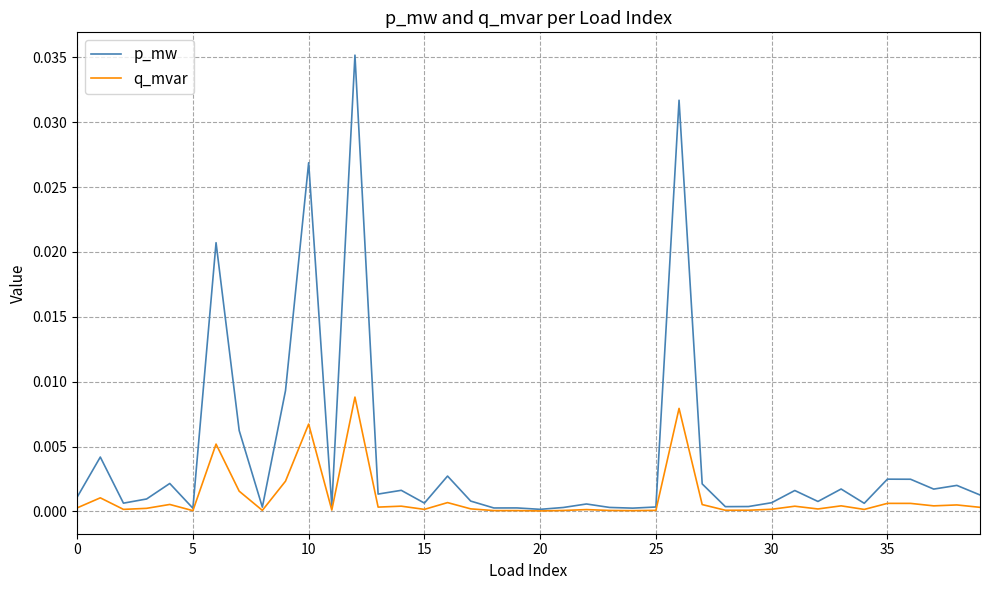

List the series in order of their peak value, lowest first.

q_mvar, p_mw